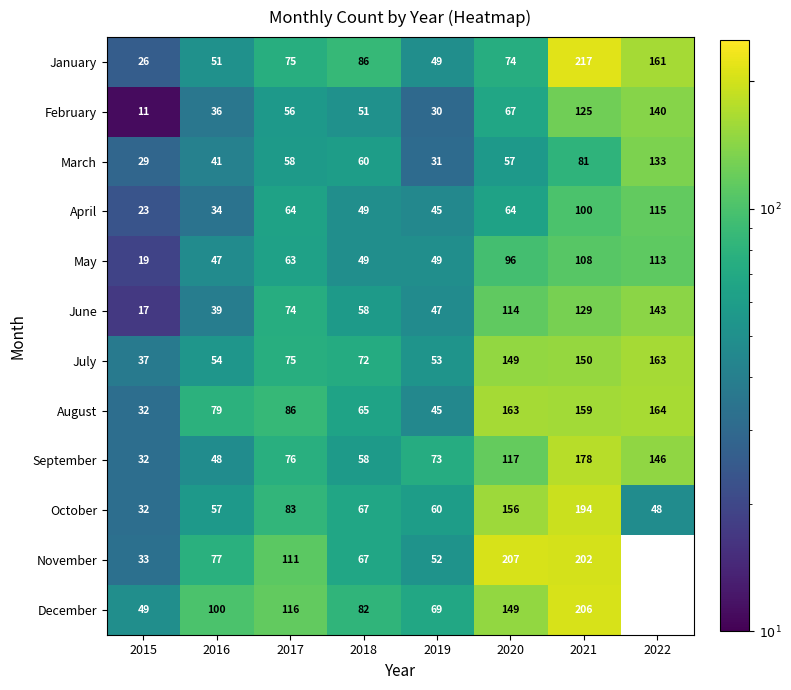

What is the difference between the highest and lowest values at 2018?

37